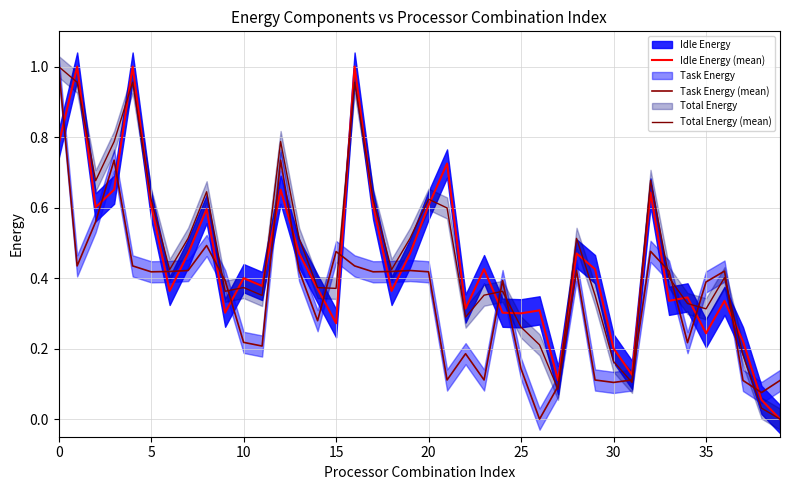

What is the average value of the Idle Energy (mean) series?

0.4